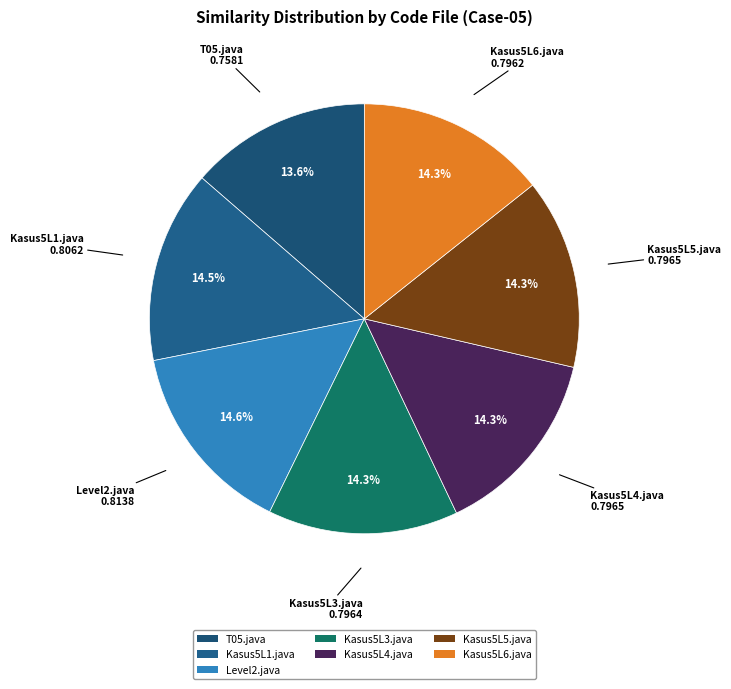

Count the number of slices in the pie.

7